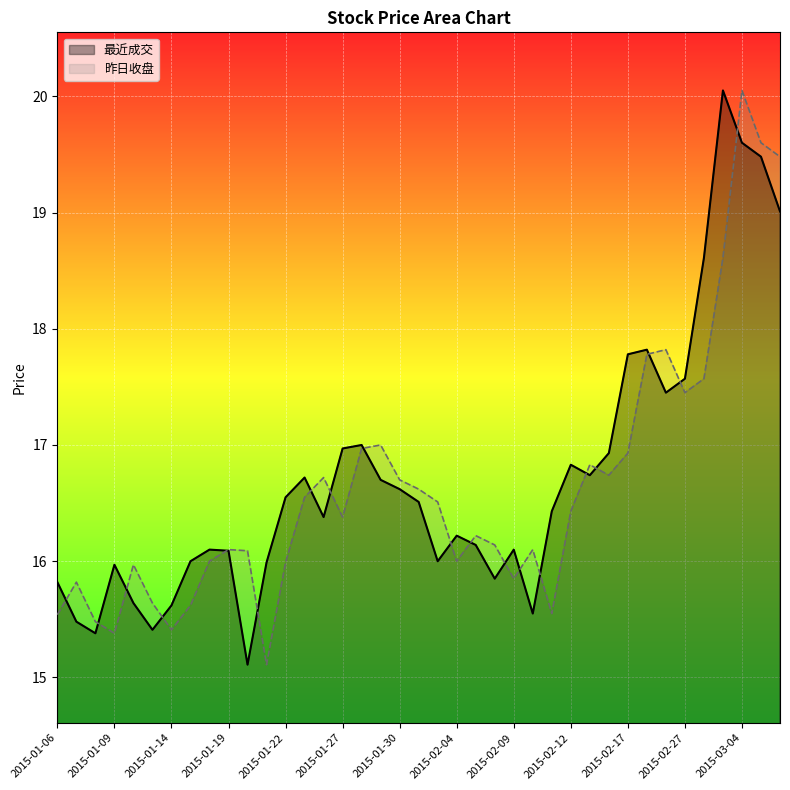

Which category has the highest value in the 最近成交 series?

2015-03-03